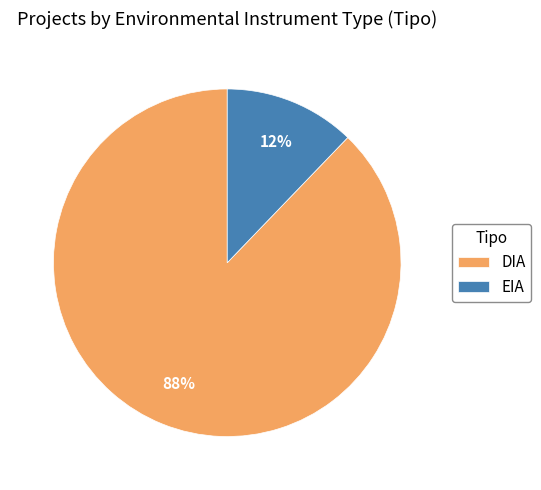

Which has a higher value, EIA or DIA?

DIA